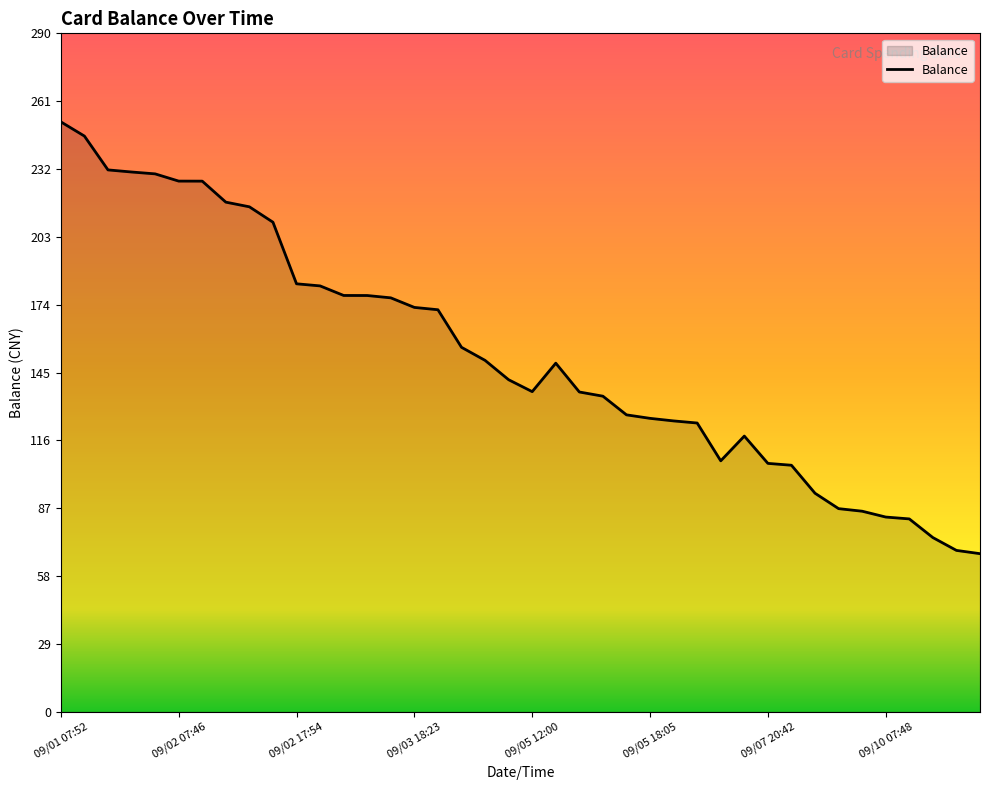

What is the maximum value shown in the chart?

252.9